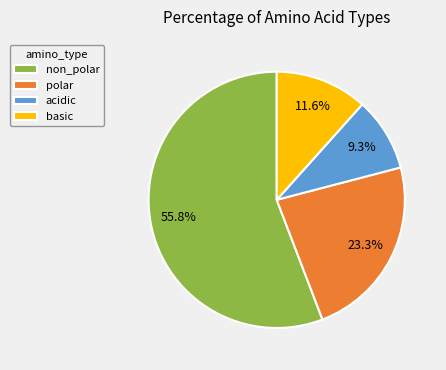

What is the ratio of the value at acidic to the value at non_polar?

0.2